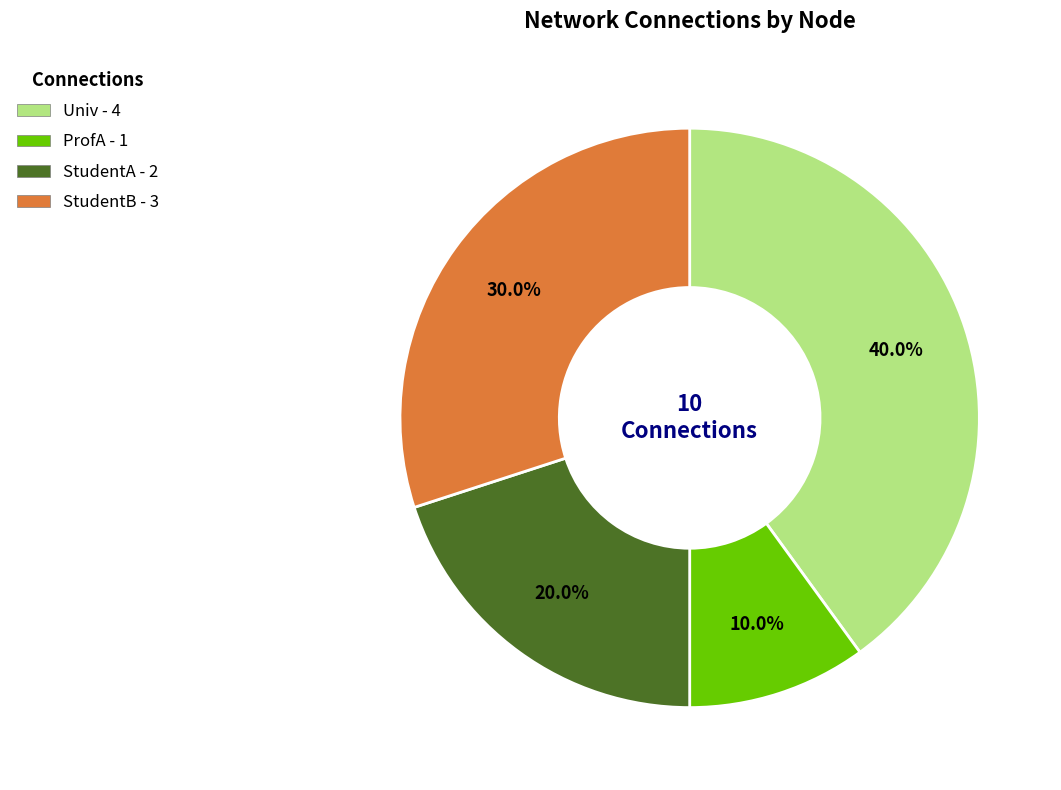

To the nearest percent, what is the difference between the StudentA and ProfA slice percentages?

10%